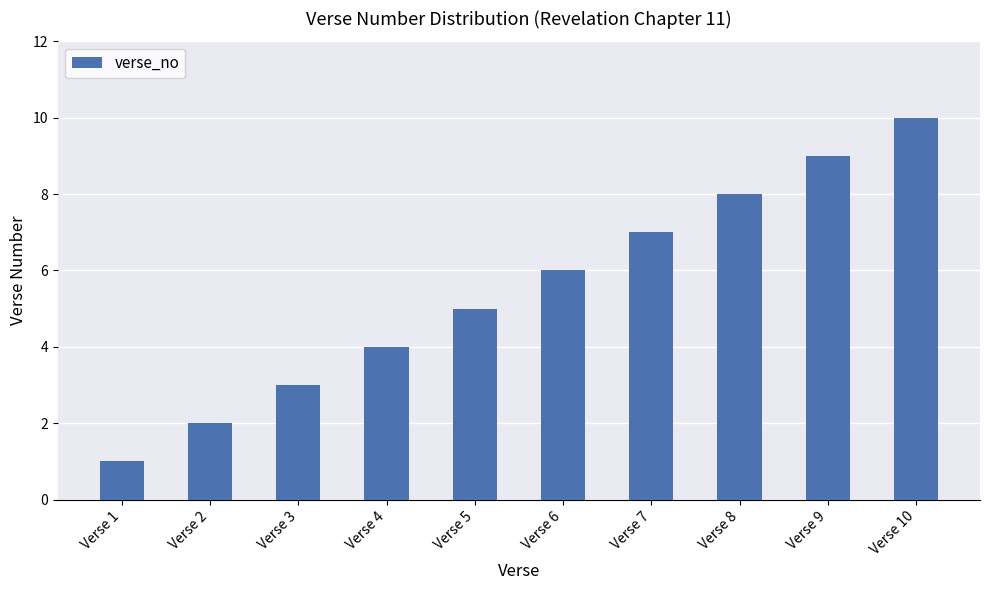

Reading left to right, transcribe all the data shown in this chart.

1	2	3	4	5	6	7	8	9	10